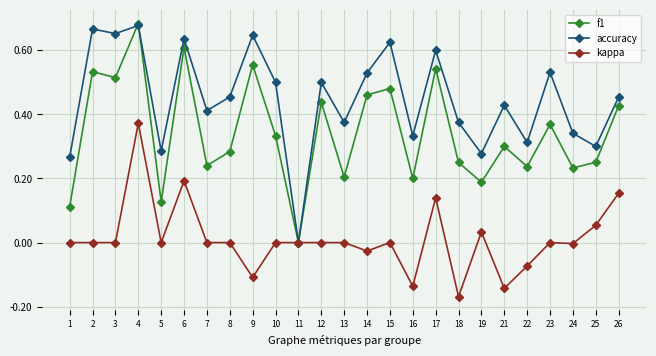

The f1 series shows 0.2 at 13. True or false?

True